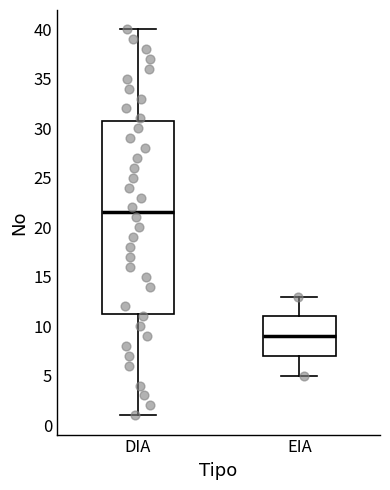

Where does the lower whisker of the box for EIA end on the y-axis? The values are not printed on the chart, so give them approximately, as read against the axis.

5.0